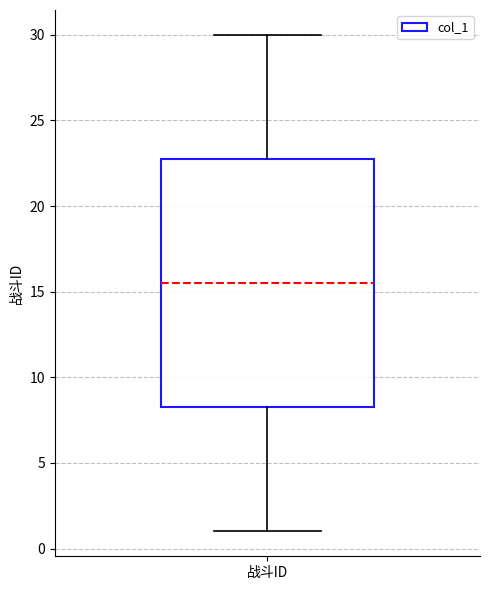

Transcribe this box plot: give where the median line is, the range the box spans, and where the two whiskers end, as read against the y-axis. The values are not printed on the chart, so give them approximately, as read against the axis.

median 15.5, box 8.5 to 23.0, whiskers 1.0 to 30.0